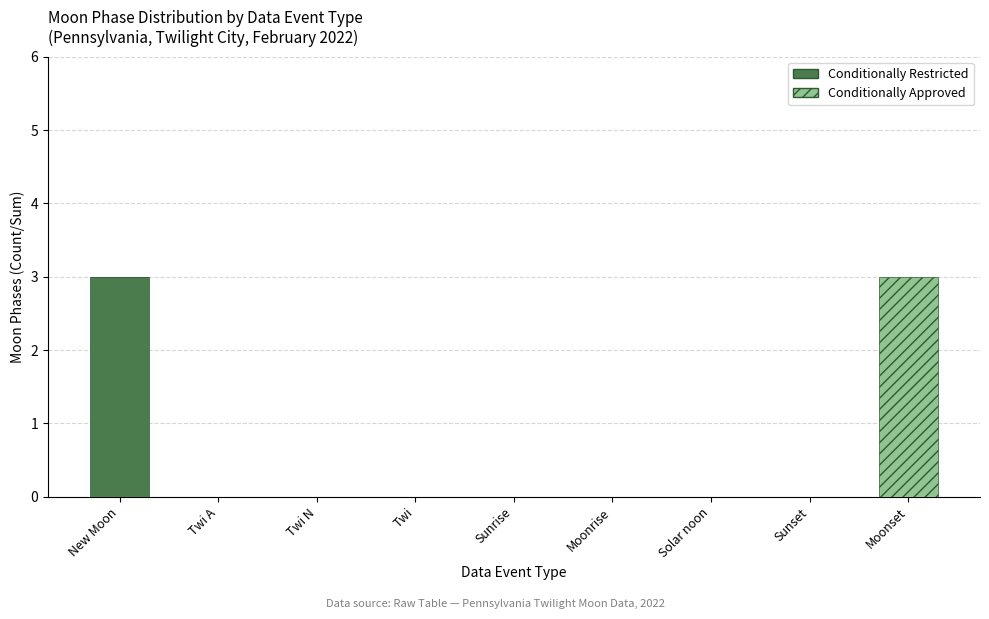

What is the highest value of the Conditionally Restricted series?

3